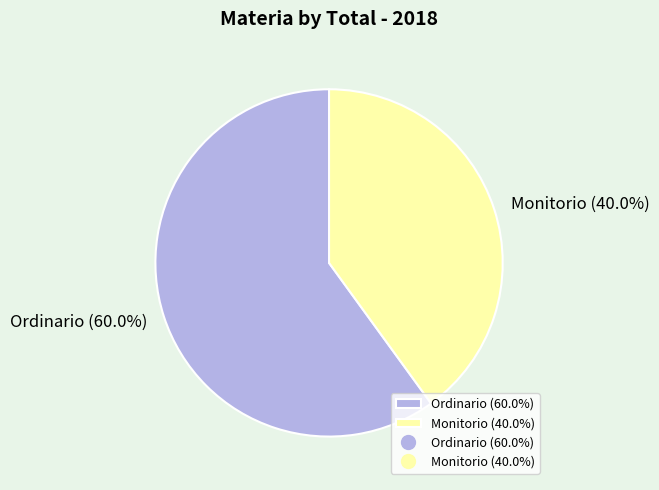

Which category accounts for the majority?

Ordinario